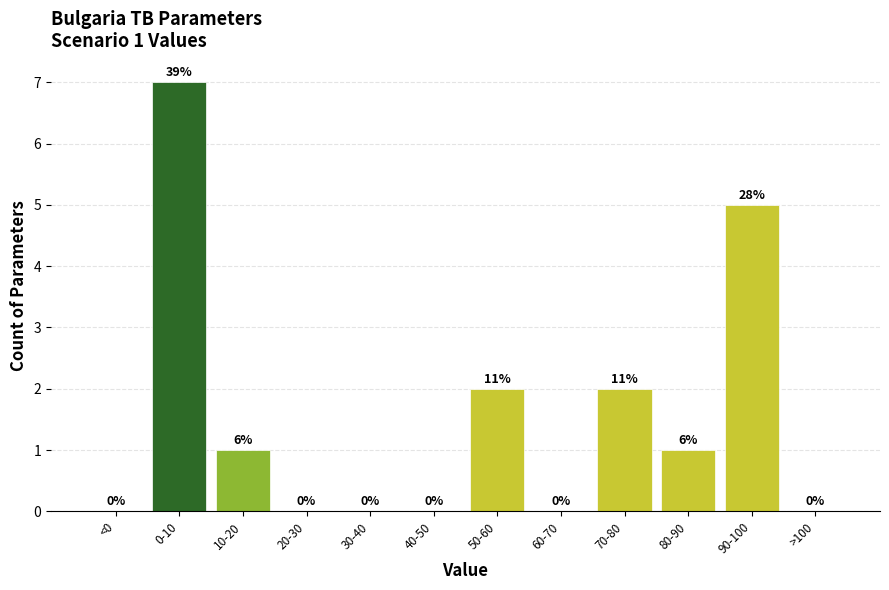

Reading left to right, transcribe all the data shown in this chart.

<0=0	0-10=7	10-20=1	20-30=0	30-40=0	40-50=0	50-60=2	60-70=0	70-80=2	80-90=1	90-100=5	>100=0